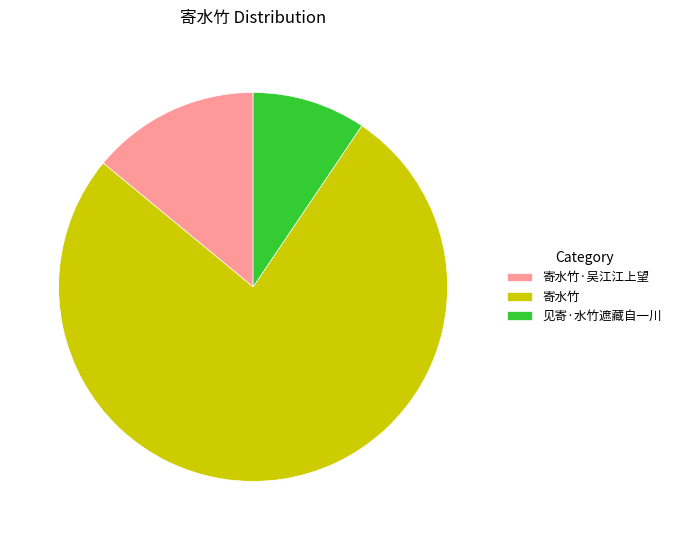

Do 寄水竹 and 寄水竹·吴江江上望 together represent more than half of the pie?

Yes